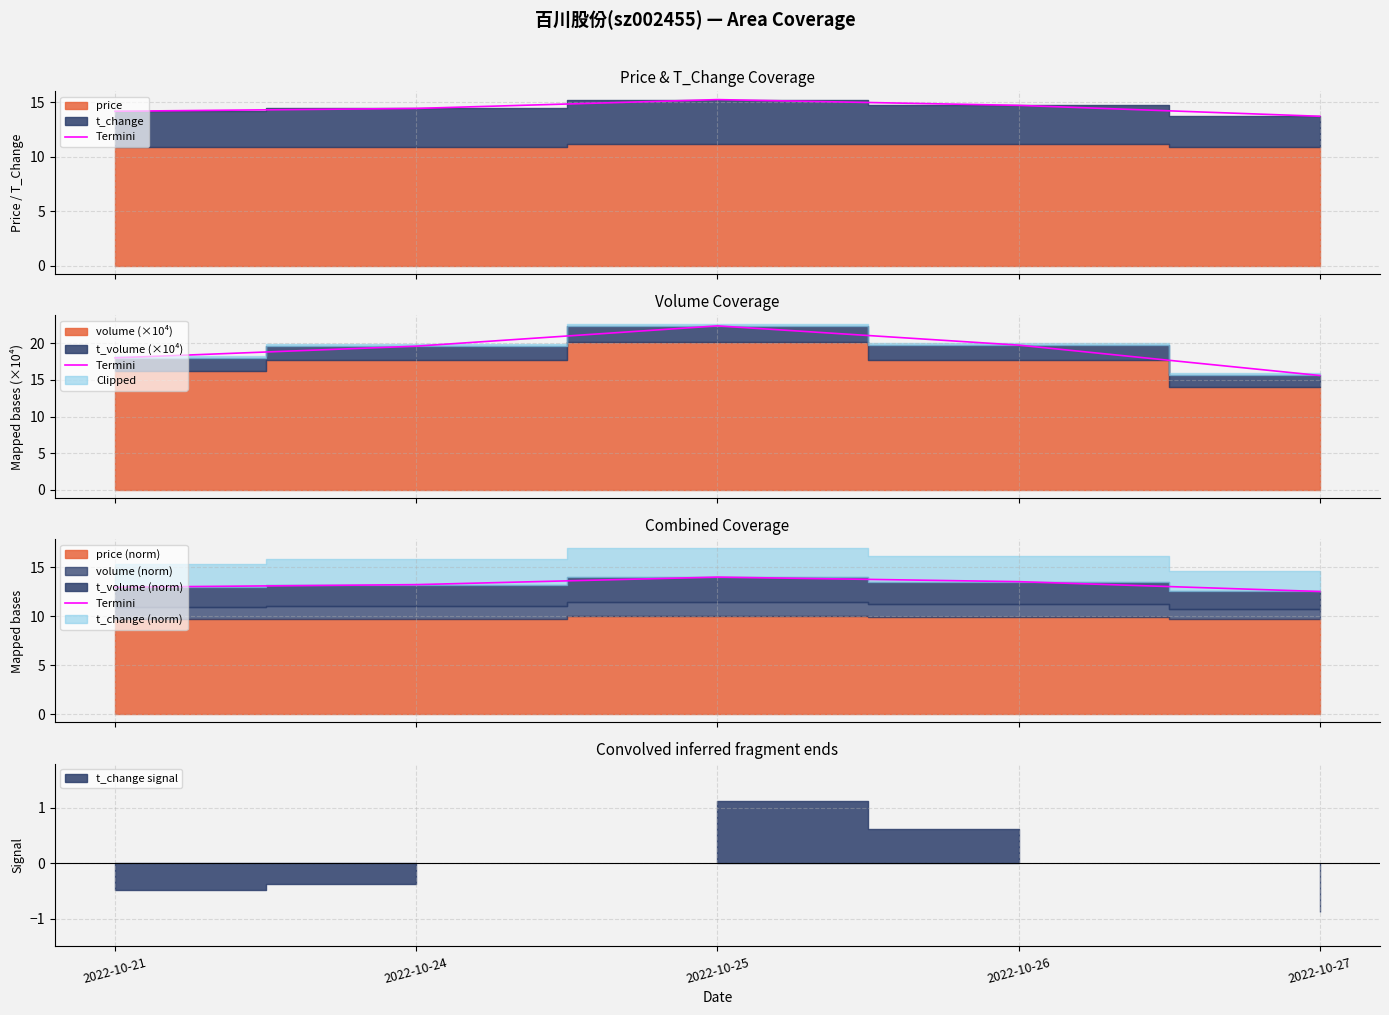

List the labels in order of value, largest first.

2022-10-25, 2022-10-26, 2022-10-24, 2022-10-21, 2022-10-27